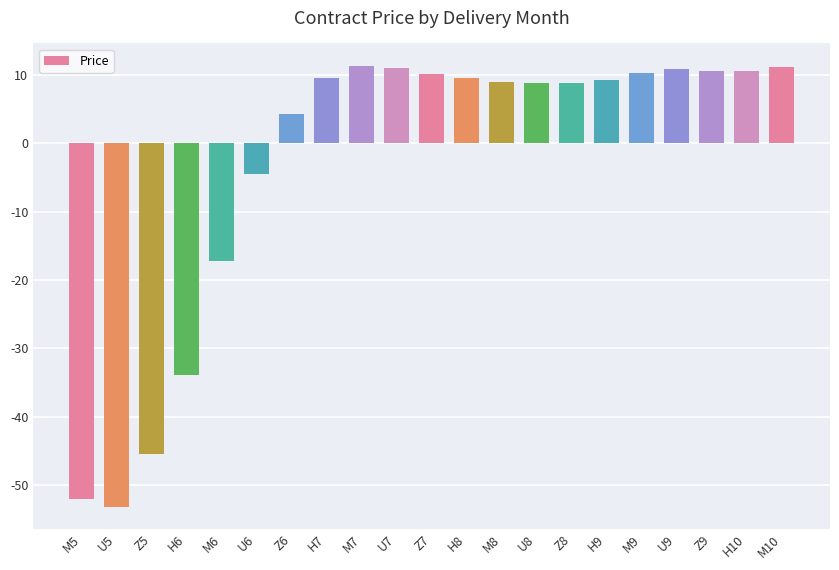

Is it true that the value at M5 is -92.0?

False